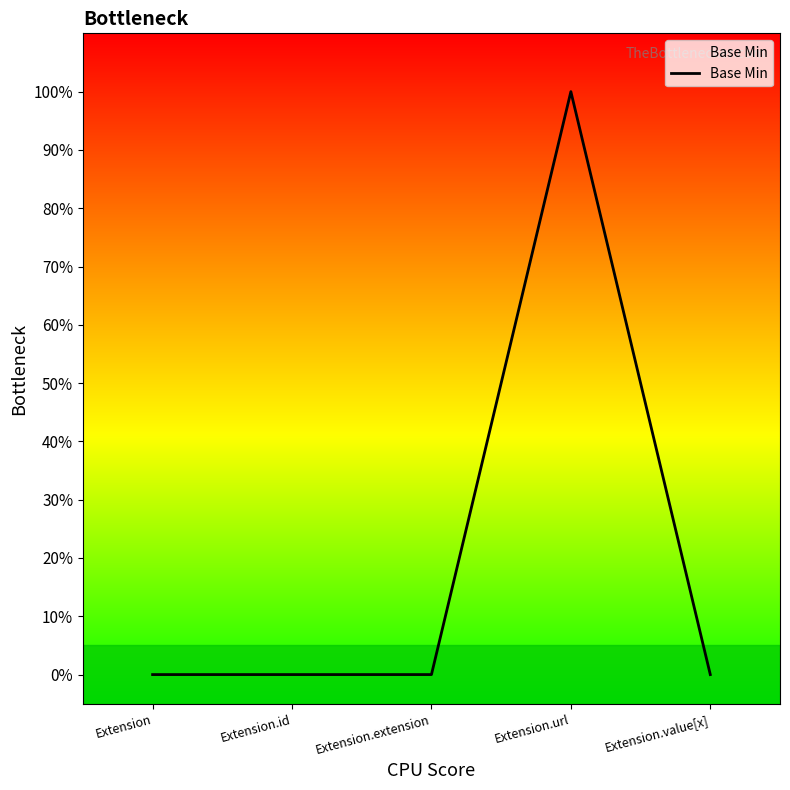

Is this an area chart (filled region under the line)?

Yes